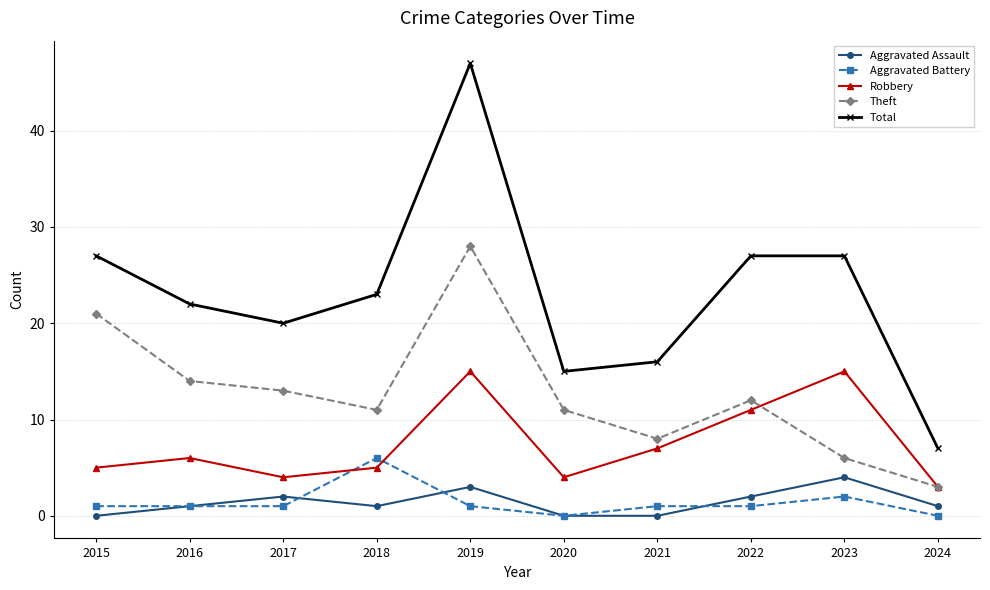

What is the approximate value of Robbery at 2016?

6